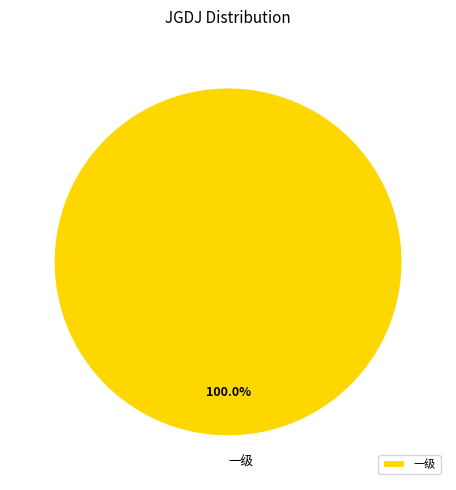

Is it true that 一级 is 86% of the pie?

False